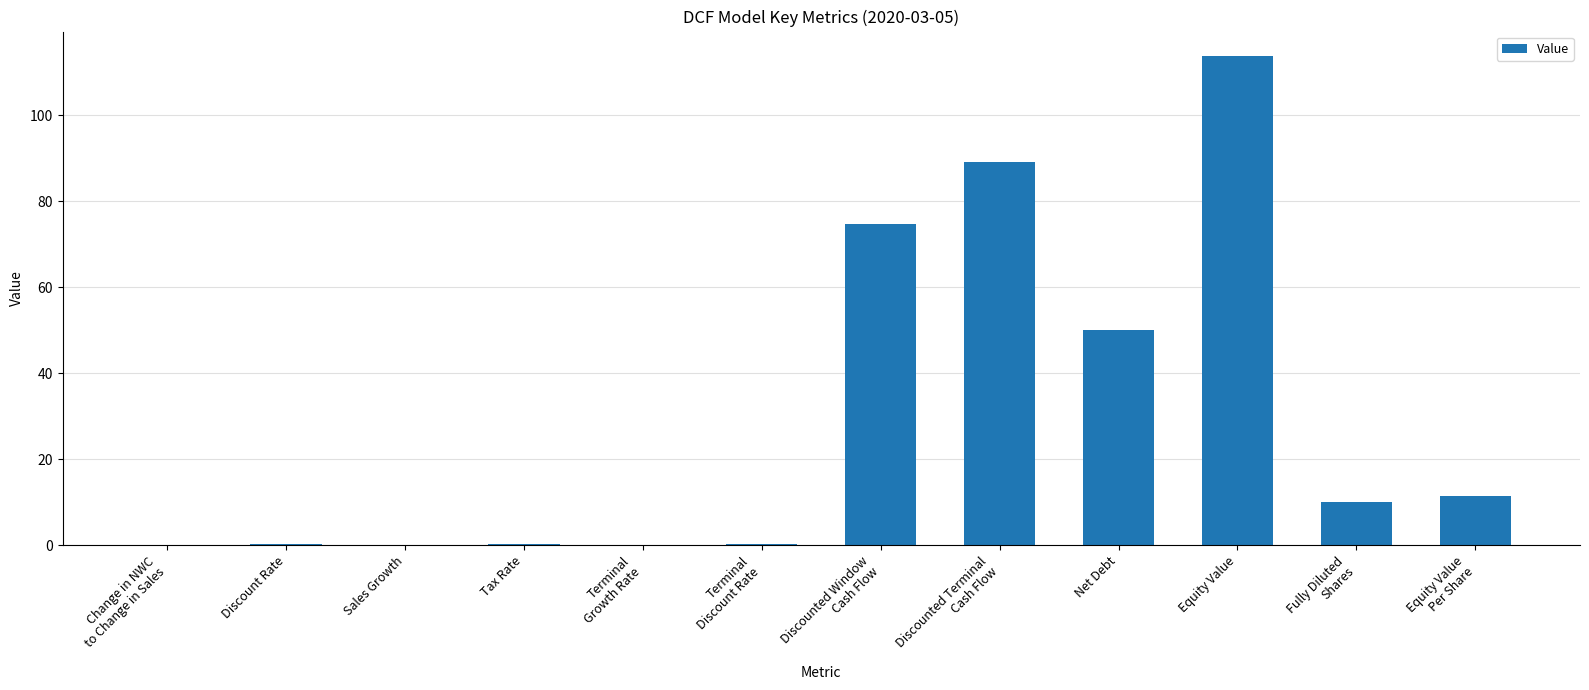

What is the change in value from Discount Rate to Tax Rate?

+0.1